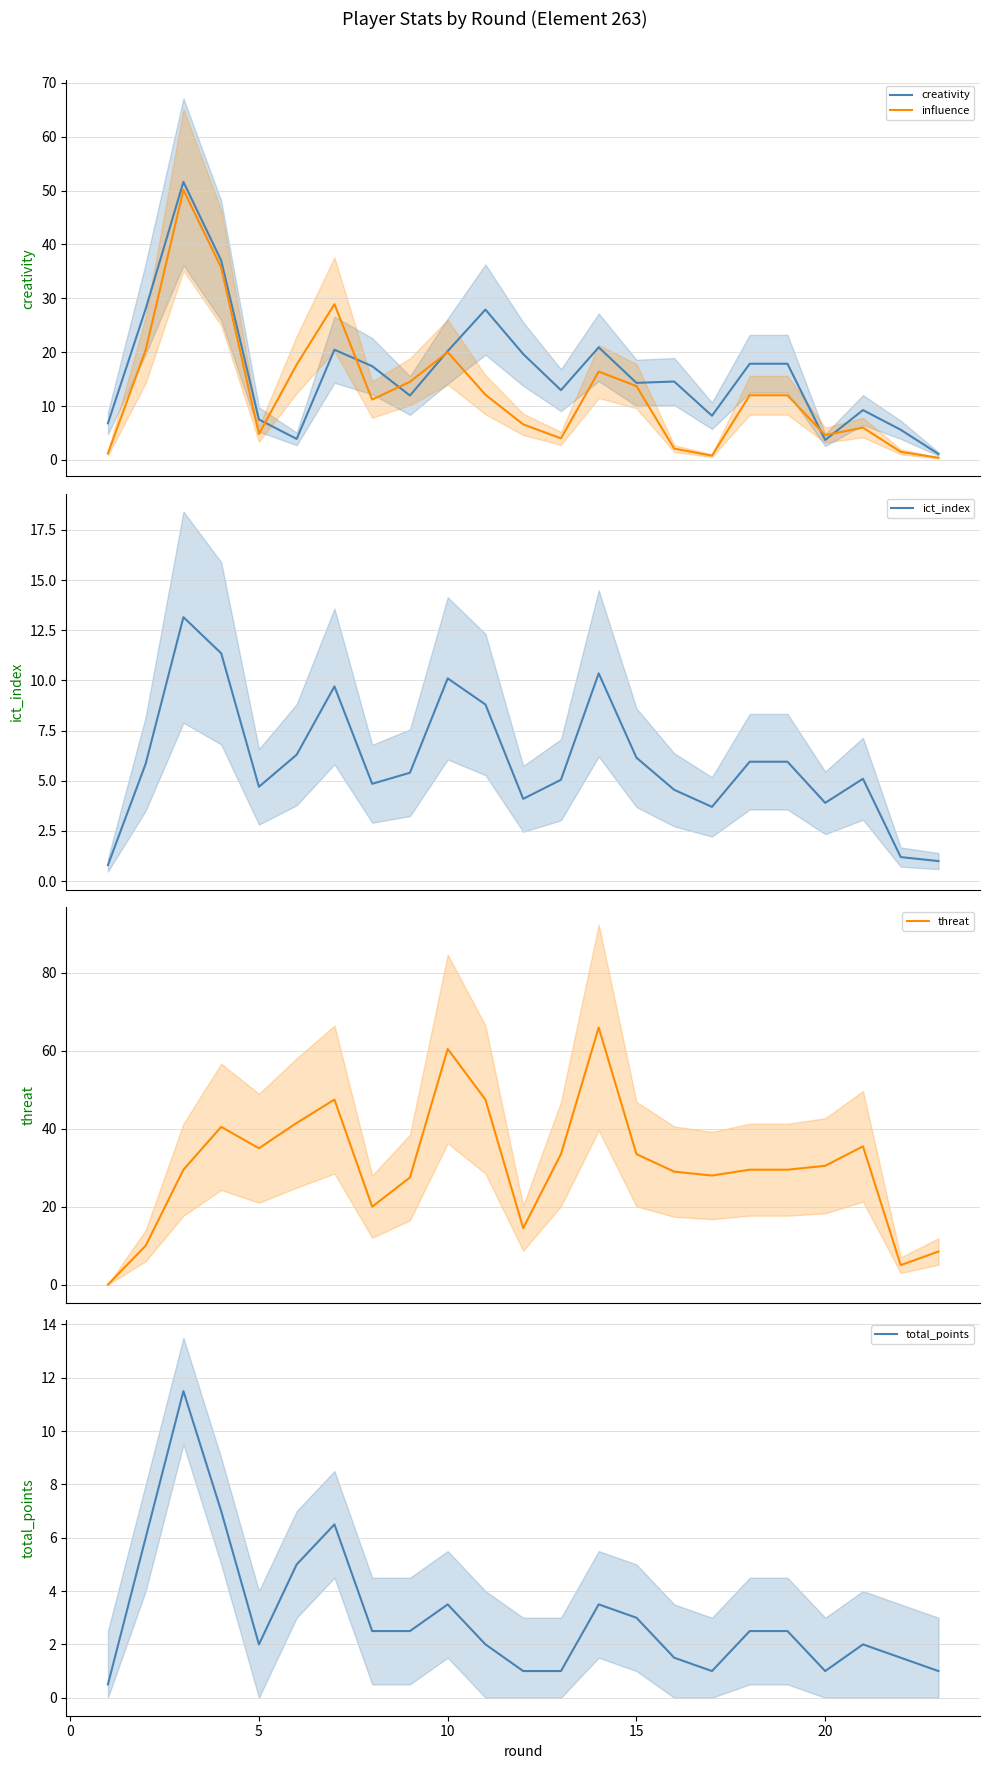

What is the difference between the maximum and minimum values in the influence series?

49.7